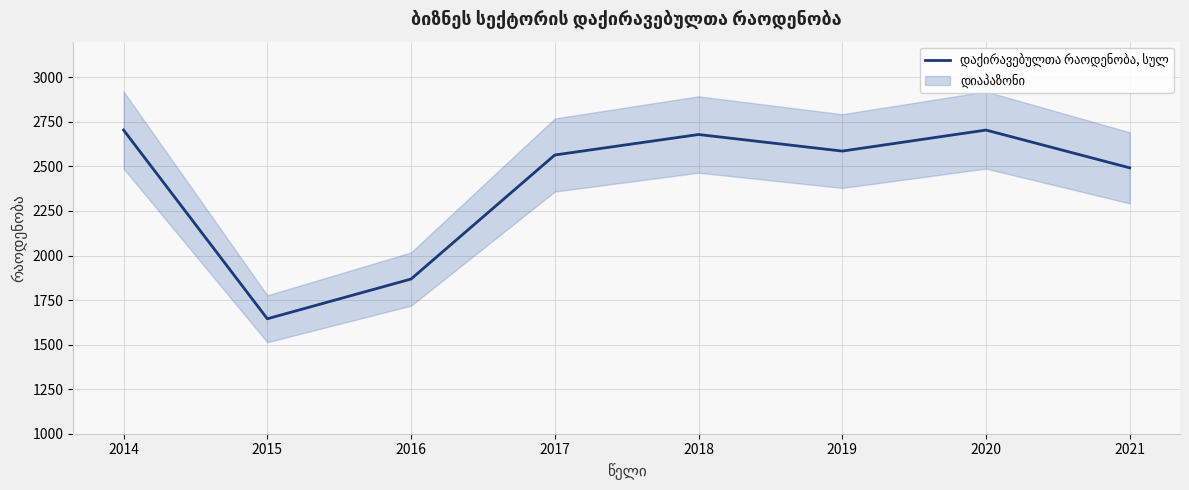

Which label corresponds to the largest value in the chart?

2014